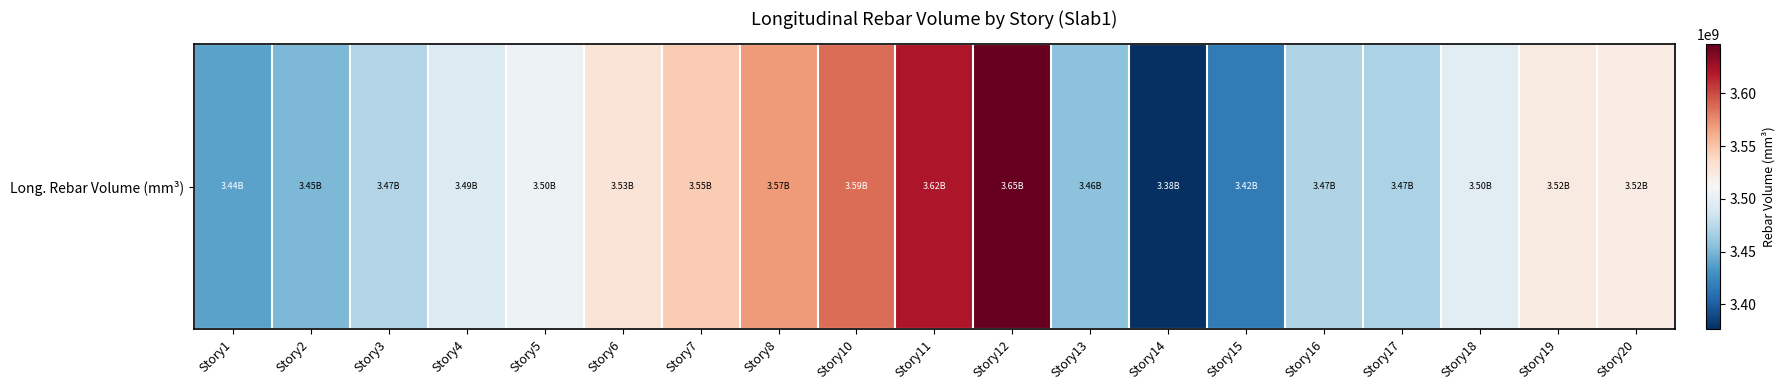

What is the minimum value shown in the chart?

3376424930.2